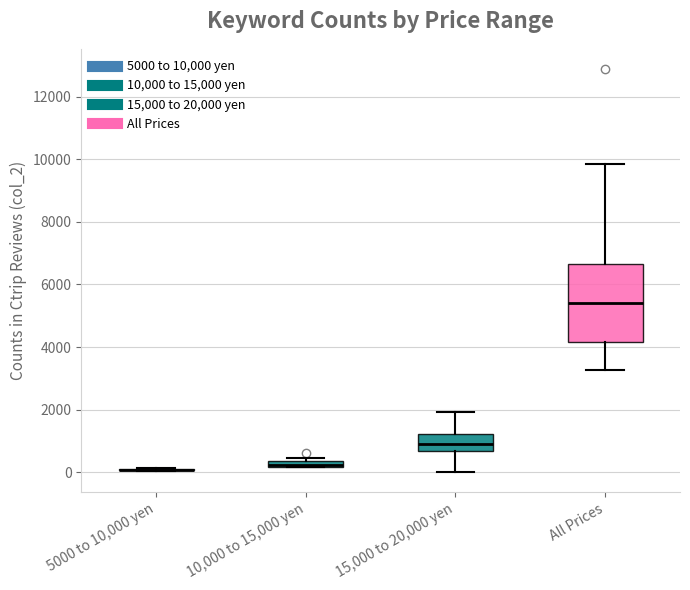

Comparing the boxes themselves (not the whiskers), which one is the tallest?

All Prices